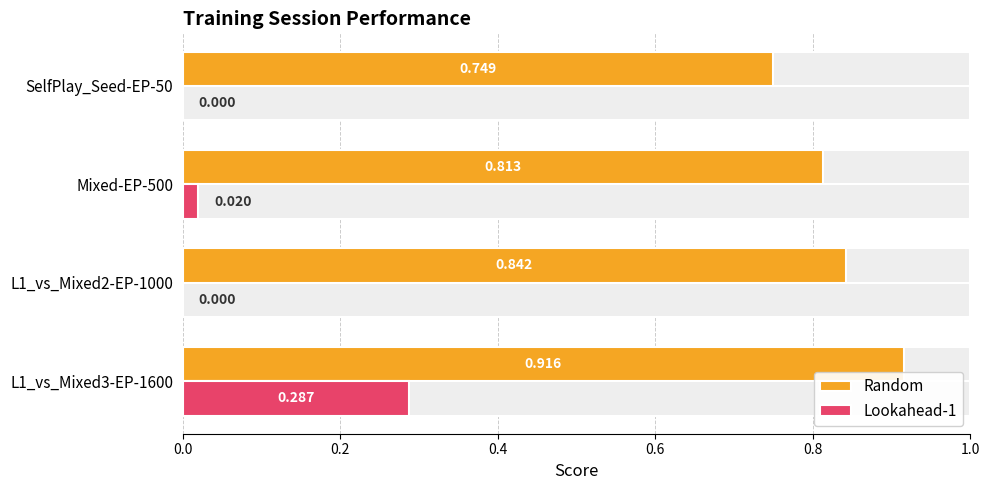

Is the value of Lookahead-1 at L1_vs_Mixed3-EP-1600 greater than the value of Random at SelfPlay_Seed-EP-50?

No